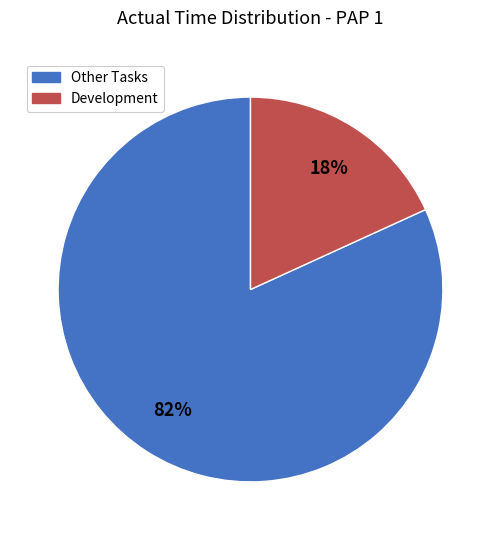

To the nearest percent, what portion does Development represent?

18%